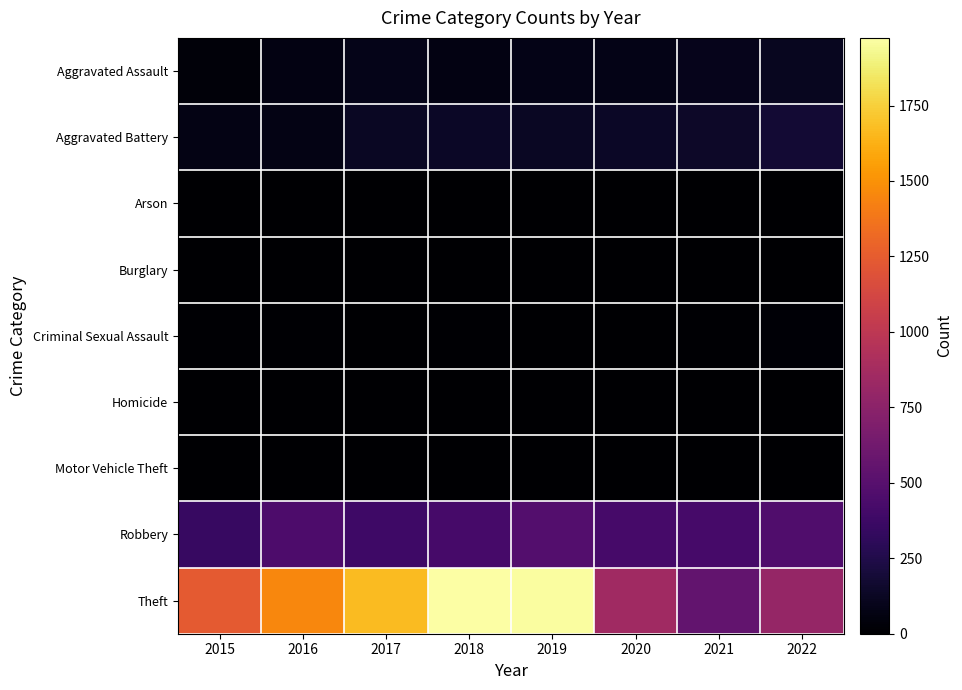

Reading right to left, extract all data points from this chart.

Aggravated Assault: 2022=109	2021=98	2020=82	2019=78	2018=67	2017=86	2016=66	2015=37
Aggravated Battery: 2022=180	2021=139	2020=132	2019=125	2018=135	2017=125	2016=74	2015=73
Arson: 2022=3	2021=2	2020=1	2019=1	2018=1	2017=0	2016=0	2015=3
Burglary: 2022=0	2021=1	2020=0	2019=1	2018=0	2017=2	2016=0	2015=0
Criminal Sexual Assault: 2022=20	2021=11	2020=3	2019=7	2018=10	2017=5	2016=8	2015=11
Homicide: 2022=5	2021=4	2020=2	2019=1	2018=1	2017=1	2016=1	2015=0
Motor Vehicle Theft: 2022=2	2021=2	2020=2	2019=1	2018=1	2017=2	2016=4	2015=1
Robbery: 2022=468	2021=418	2020=418	2019=482	2018=424	2017=382	2016=451	2015=350
Theft: 2022=795	2021=554	2020=853	2019=1963	2018=1974	2017=1670	2016=1451	2015=1235